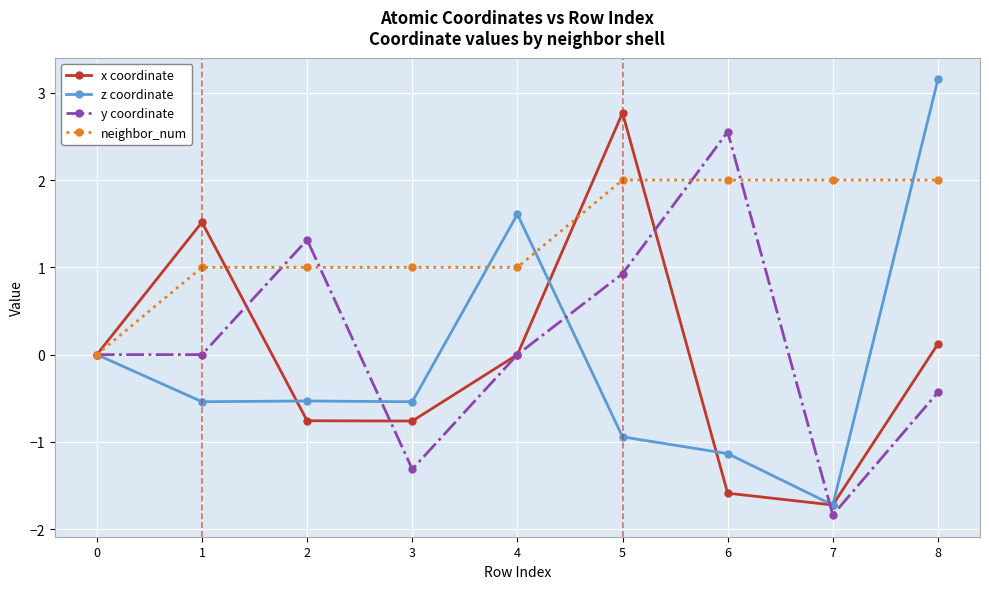

True or false: neighbor_num has a value of 1.2 at 0.

False